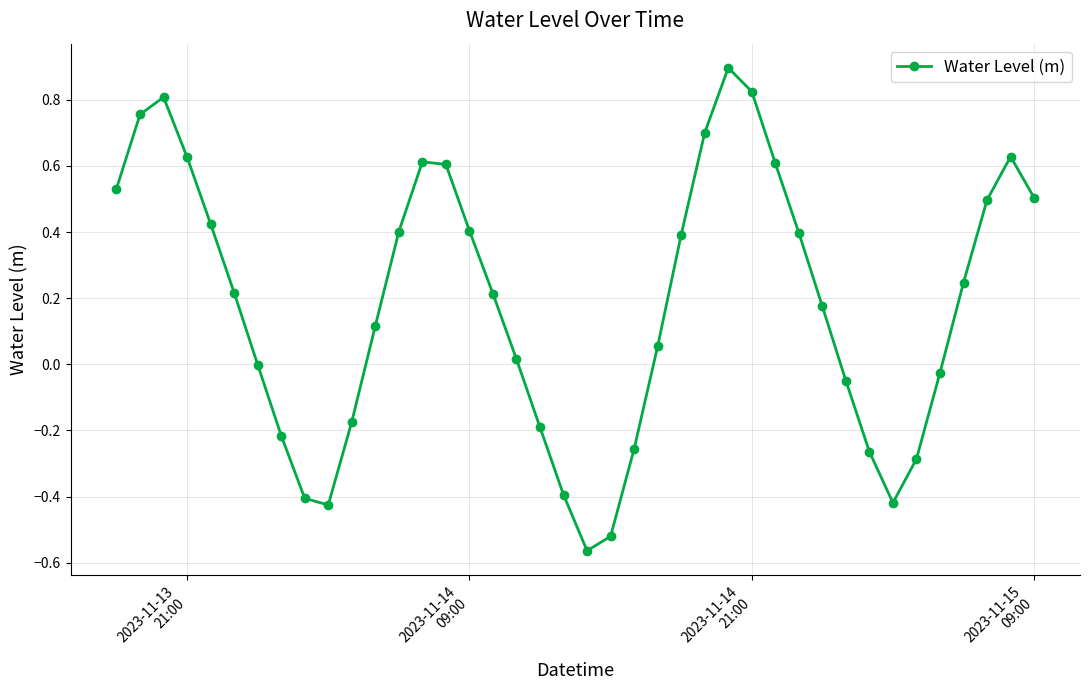

How many points are higher than both their immediate neighbors (excluding endpoints)?

4